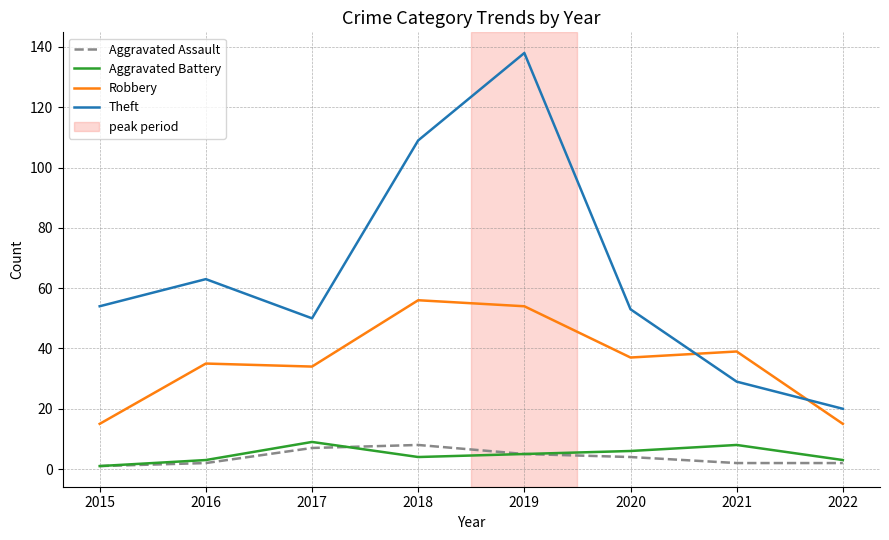

What is the spread (max minus min) of values at 2018?

105